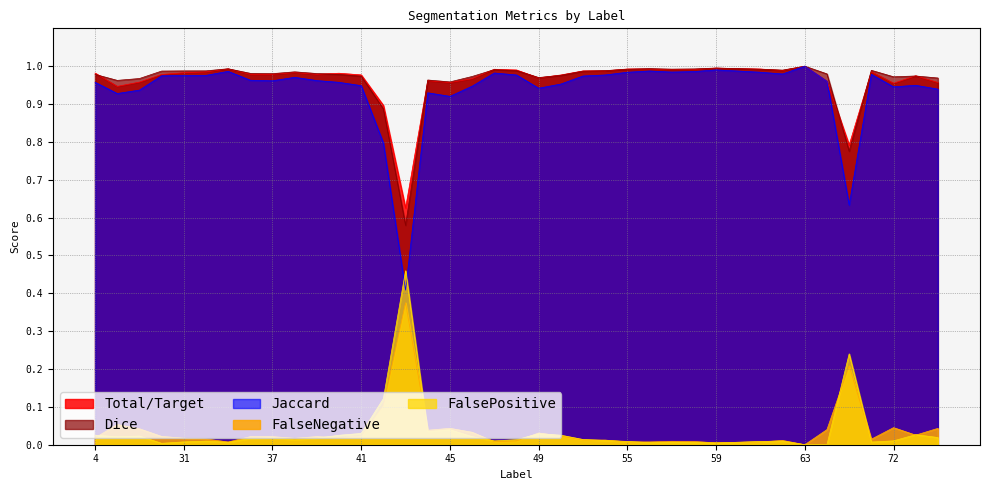

True or false: Jaccard has more than 0 points higher than both neighbors.

True